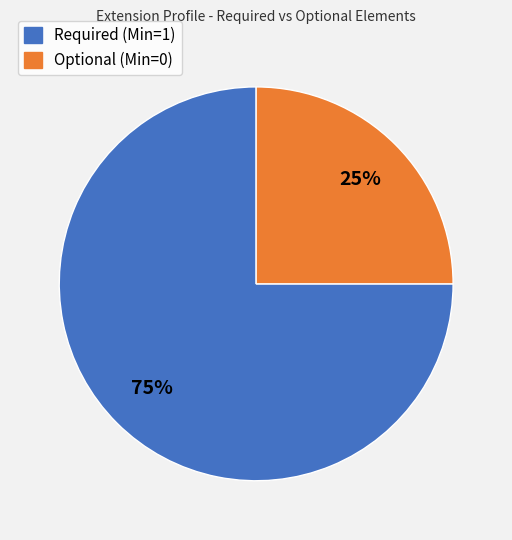

To the nearest percent, what is the difference between the largest and smallest slice percentages?

50%